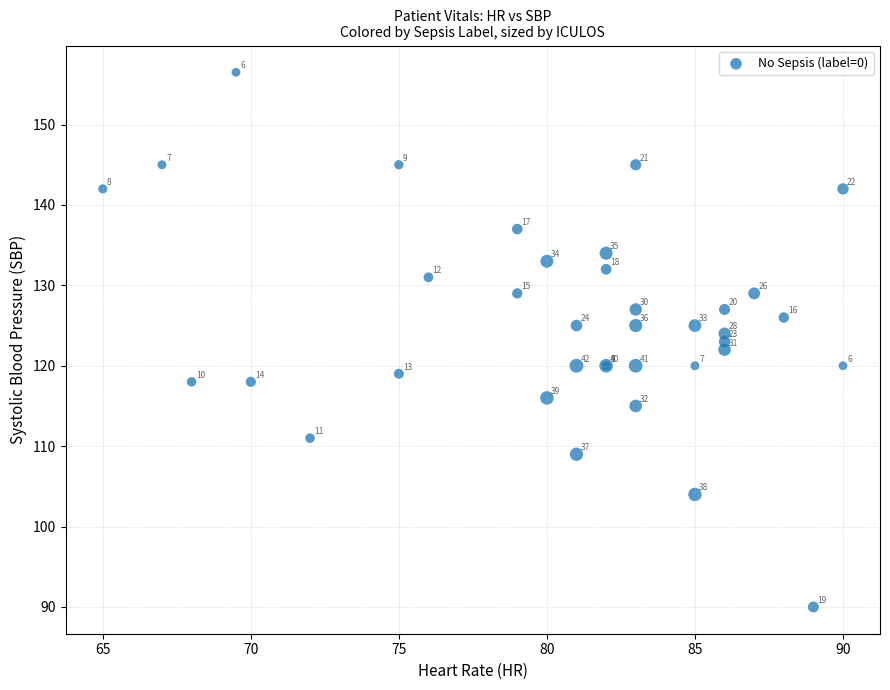

What Y value in the scatter plot is closest to 123?

123.0